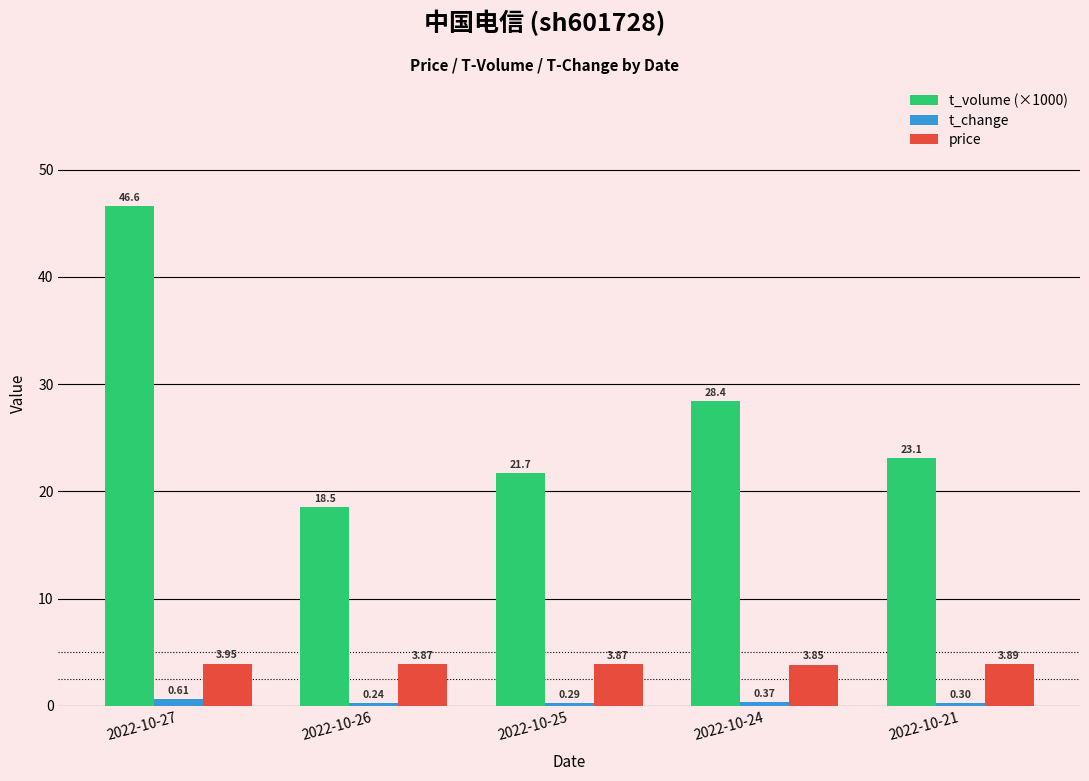

What is the difference between the maximum and minimum values in the t_volume (×1000) series?

28.1